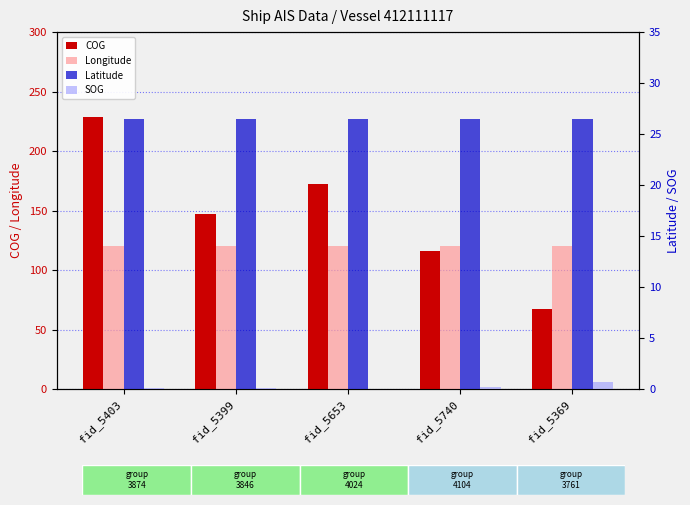

Reading left to right, transcribe all the data shown in this chart.

COG: 229.1	147.2	172.7	116.6	67.2
Longitude: 120.7	120.7	120.7	120.7	120.8
Latitude: 26.5	26.5	26.5	26.5	26.5
SOG: 0.1	0.1	0.0	0.2	0.7